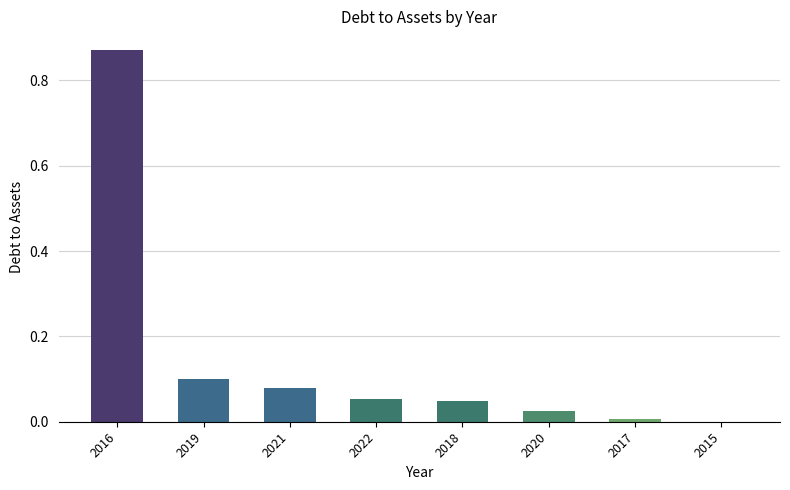

Which has a higher value, 2015 or 2020?

2020